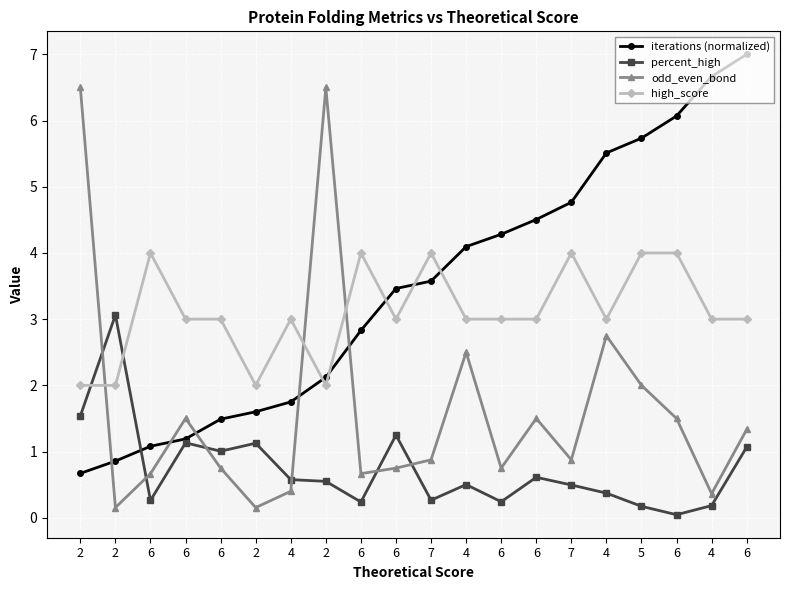

Is the value of odd_even_bond at 4 greater than the value of iterations (normalized) at 5?

No